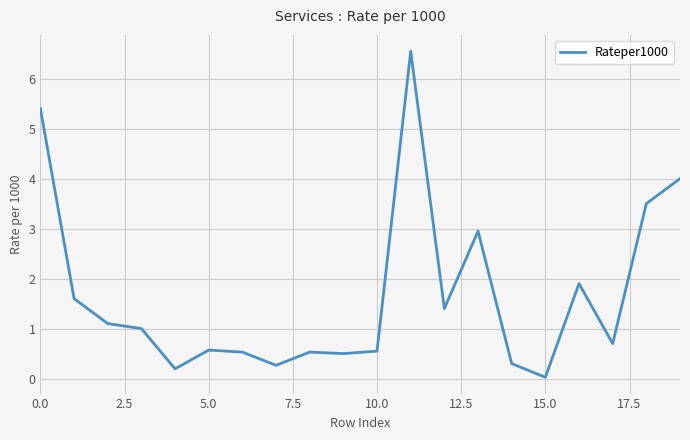

What is the difference between the maximum and minimum values?

6.5